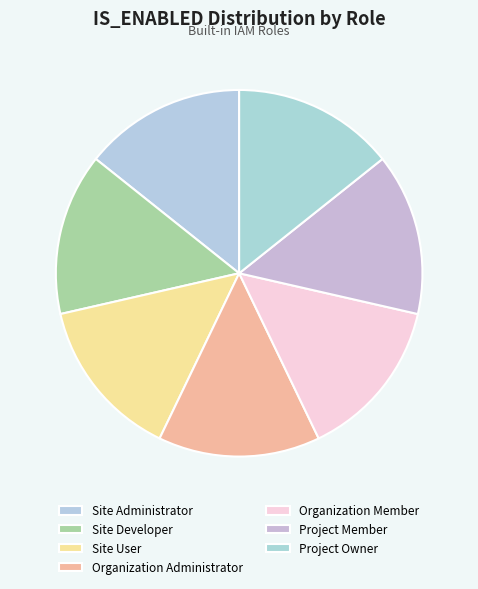

Do Organization Member and Project Owner together represent more than half of the pie?

No